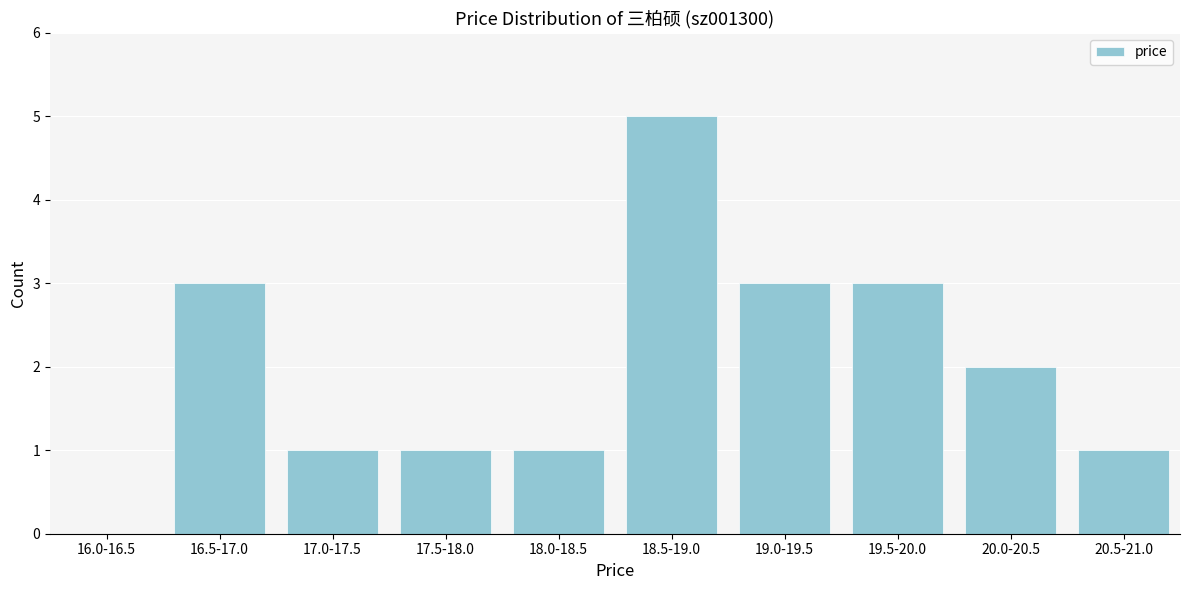

Reading right to left, extract all data points from this chart.

20.5-21.0=1	20.0-20.5=2	19.5-20.0=3	19.0-19.5=3	18.5-19.0=5	18.0-18.5=1	17.5-18.0=1	17.0-17.5=1	16.5-17.0=3	16.0-16.5=0